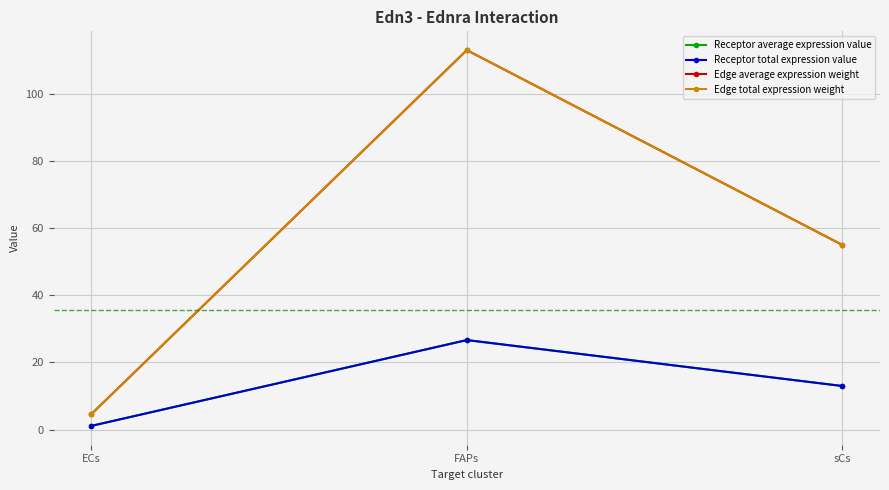

What value does the Edge average expression weight series have at ECs?

4.6